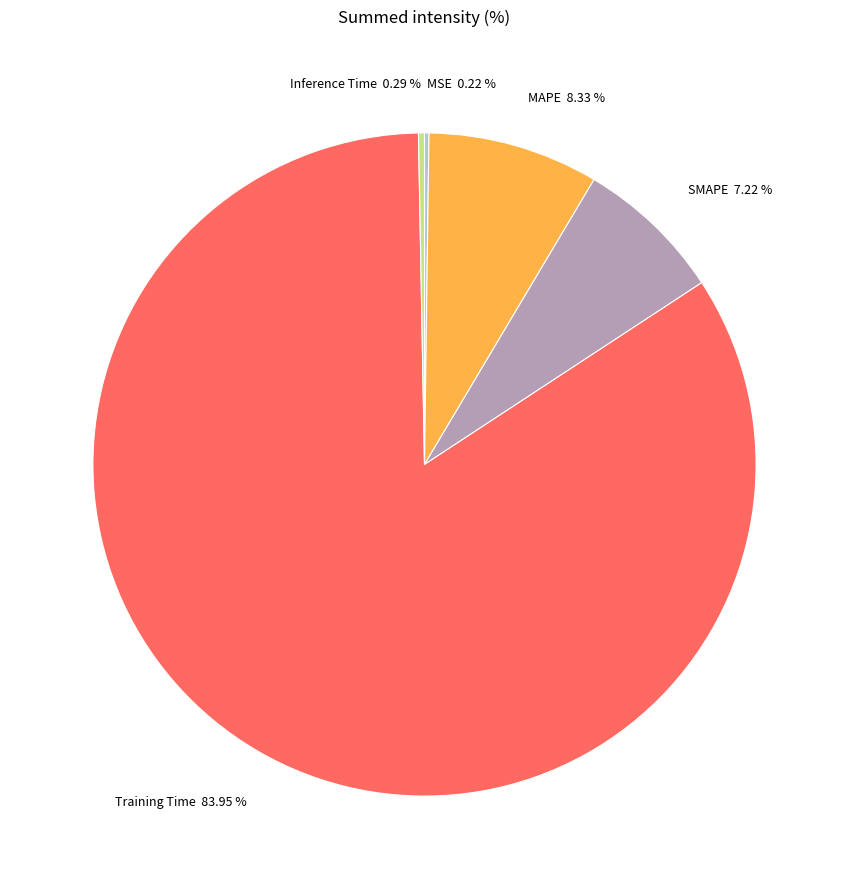

What percentage is NOT represented by MAPE?

91.7%